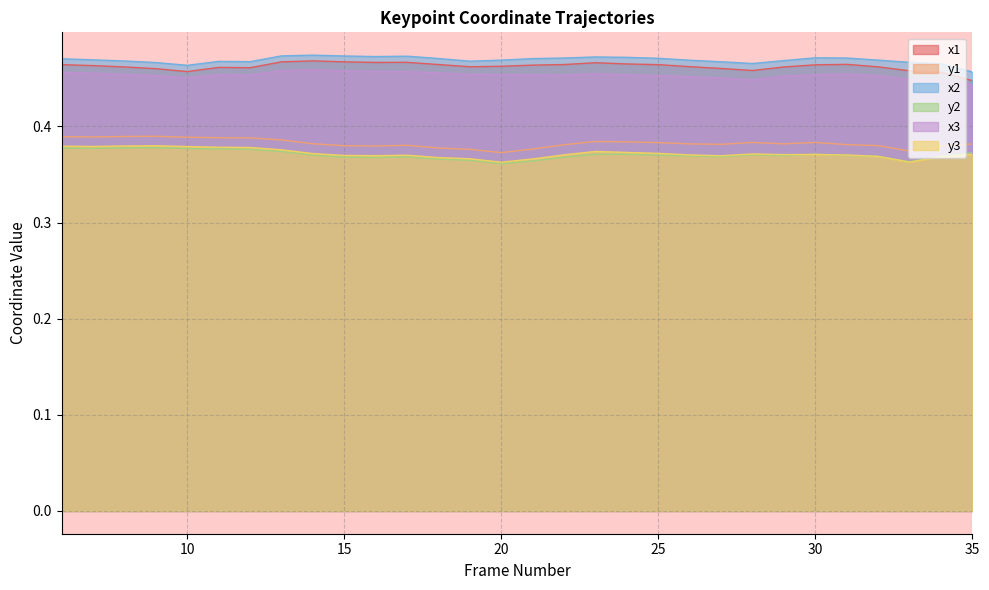

Which series has the largest range (max minus min)?

x1